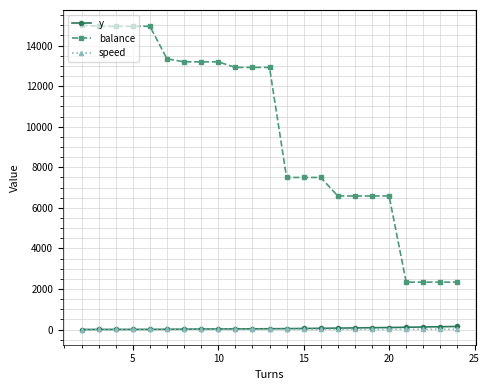

Which series has the largest total across all categories?

balance